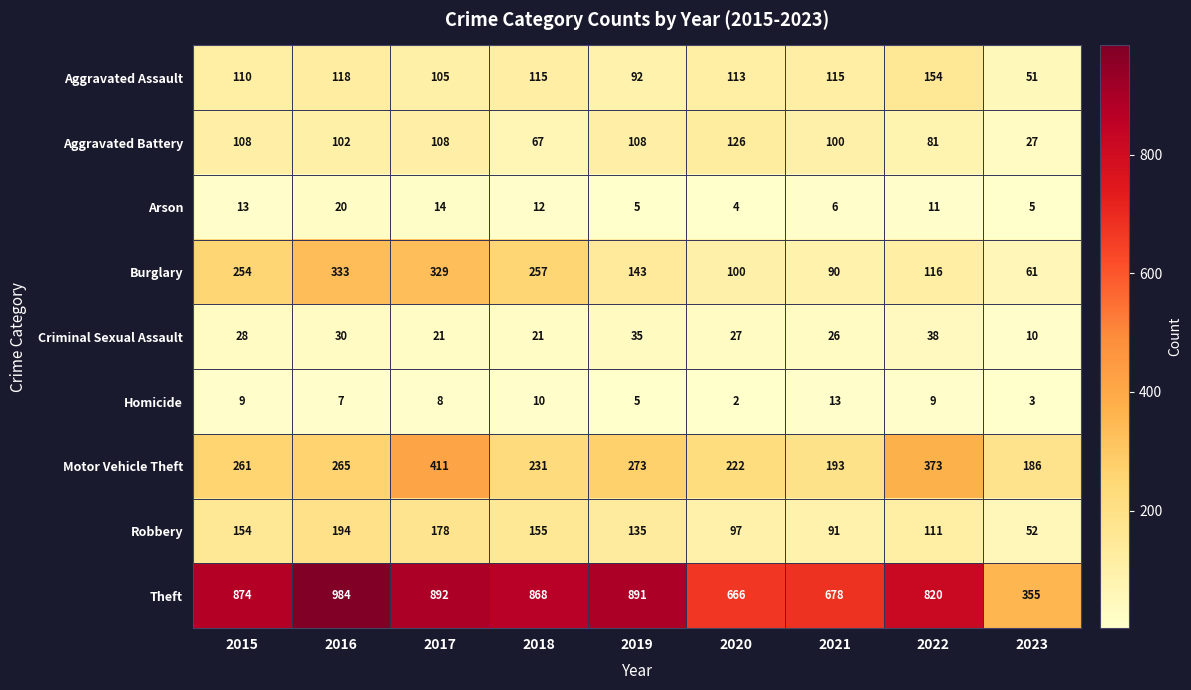

How many data points in Arson are less than 11?

4